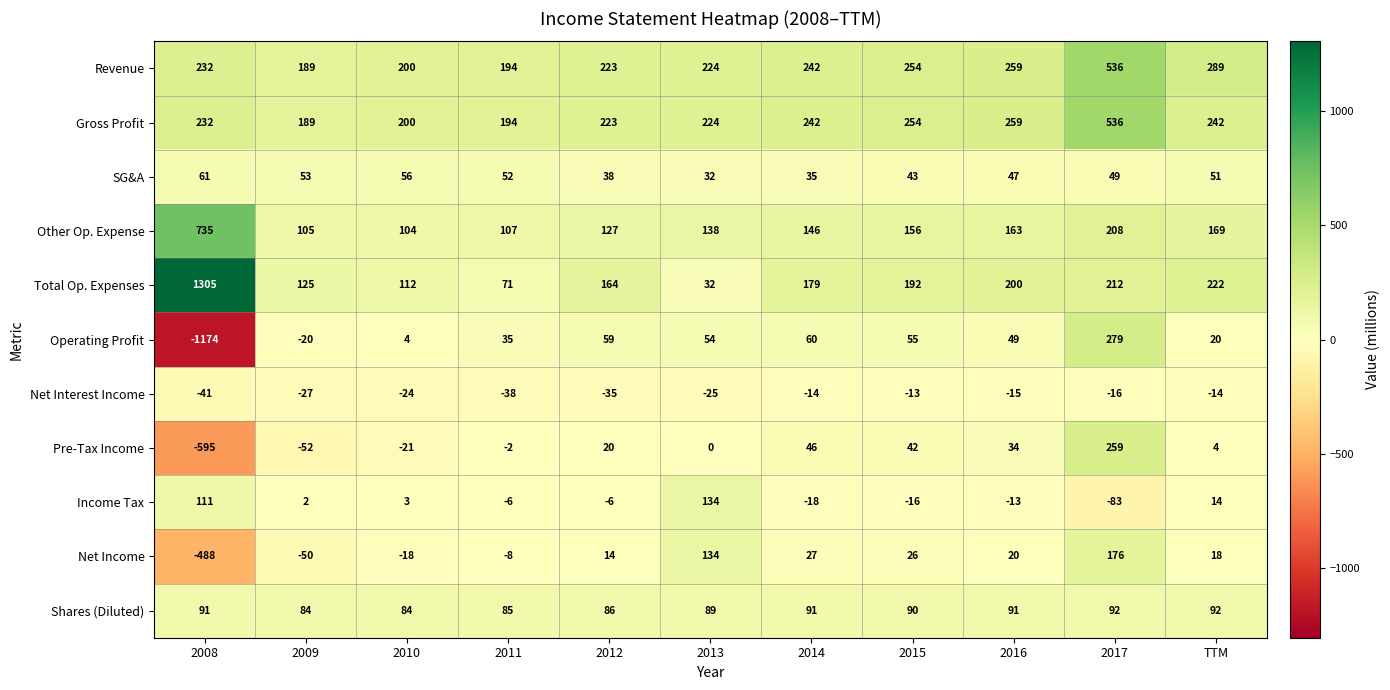

Which series changed the most between 2011 and 2014?

Total Op. Expenses